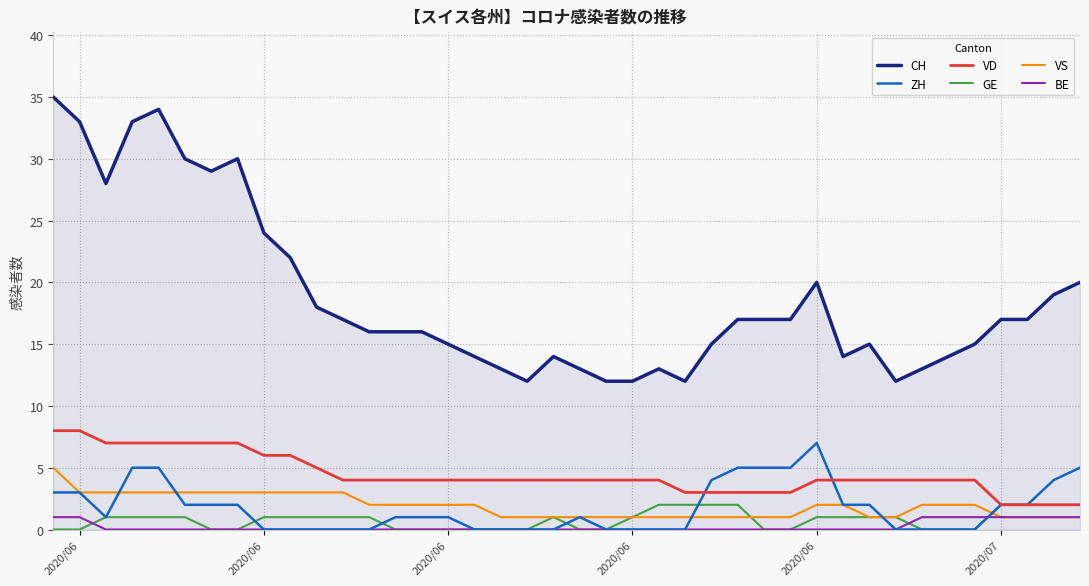

Count the number of categories in the chart.

40